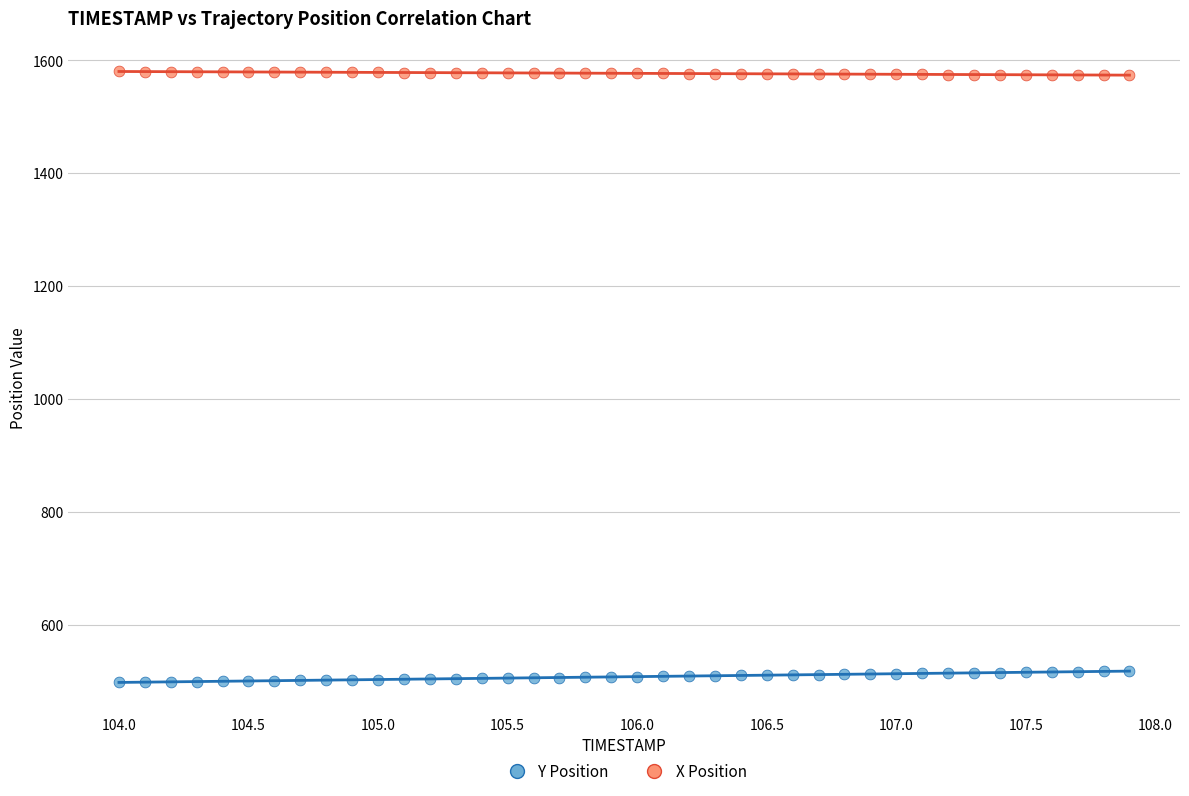

Across all data points, what is the range of X values (max minus min)?

3.9